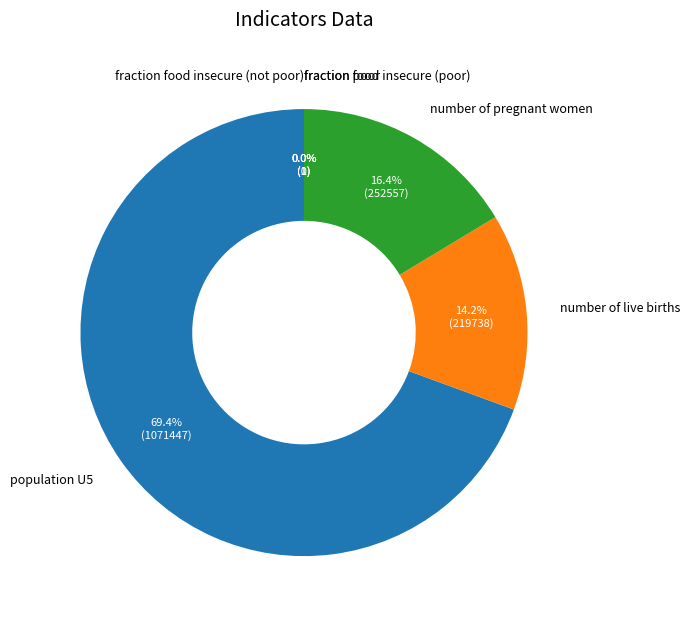

Which slice is the smallest?

fraction food insecure (not poor)